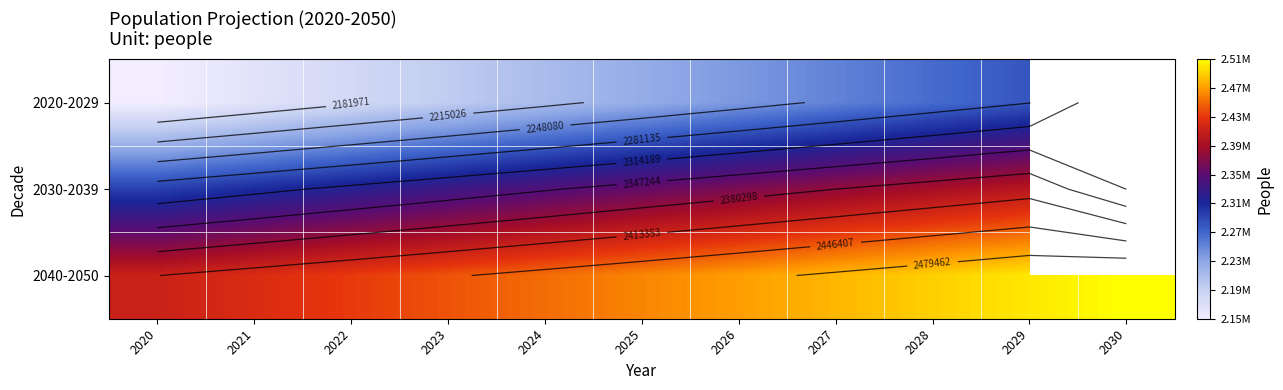

Where does the 2030-2039 series first go above 2357083?

2026